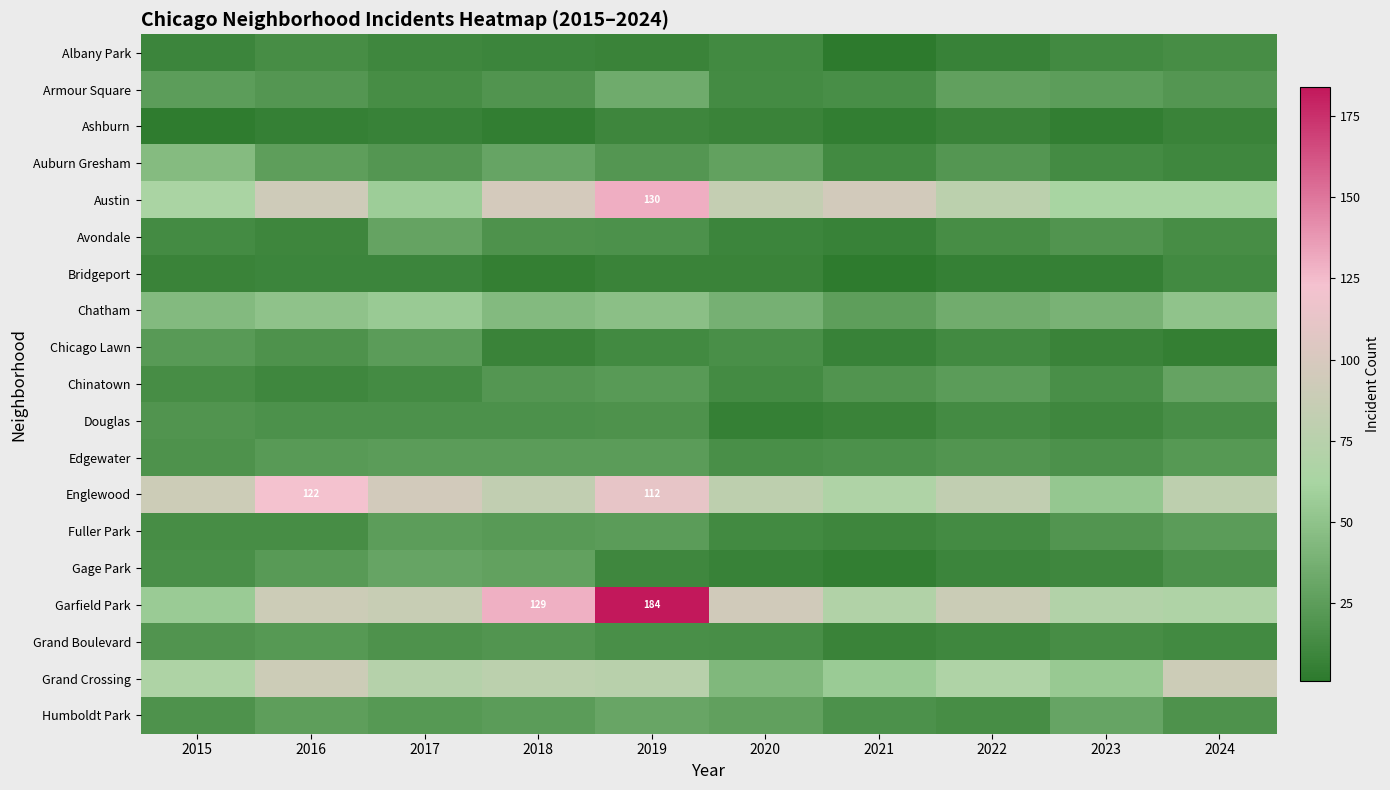

Is the value of Grand Boulevard at 2022 greater than the value of Bridgeport at 2015?

Yes